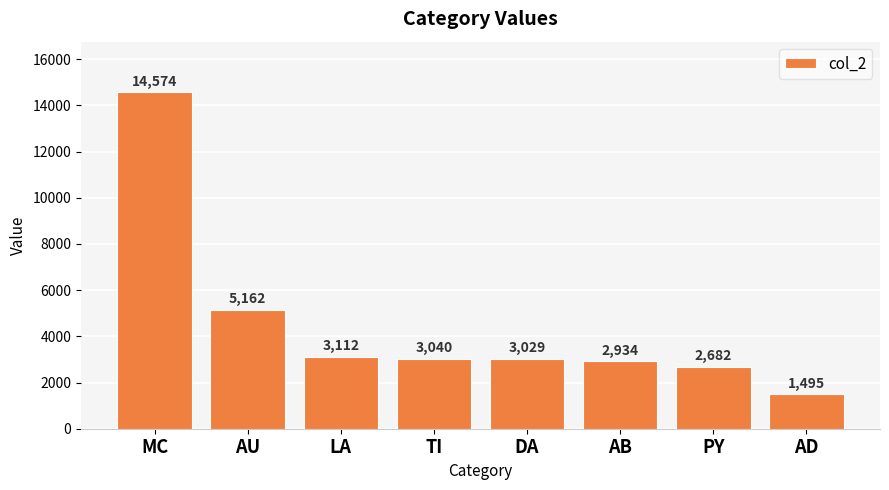

How many bars are there in total?

8